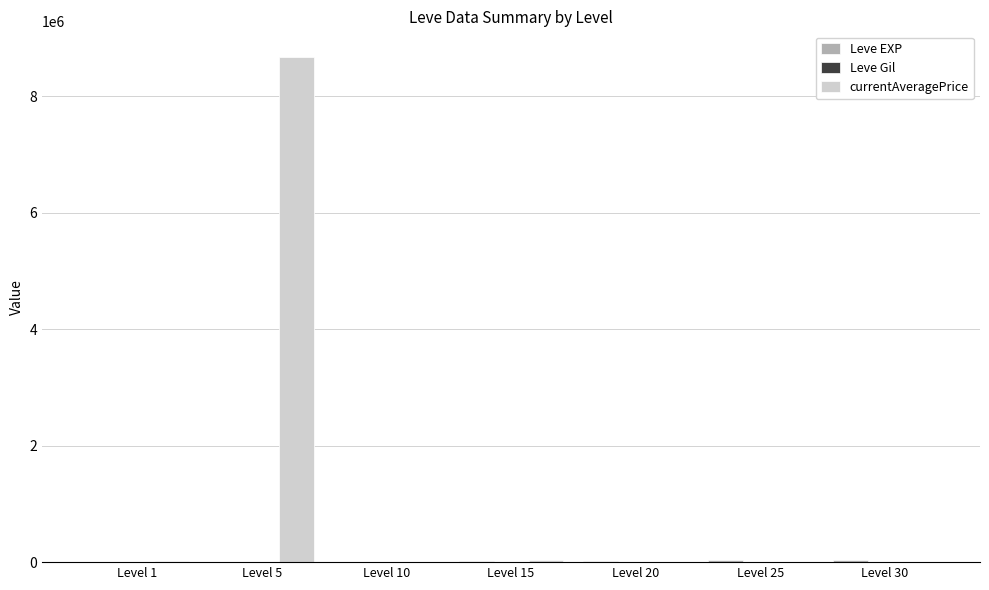

At which category is the sum across all series the highest?

Level 5